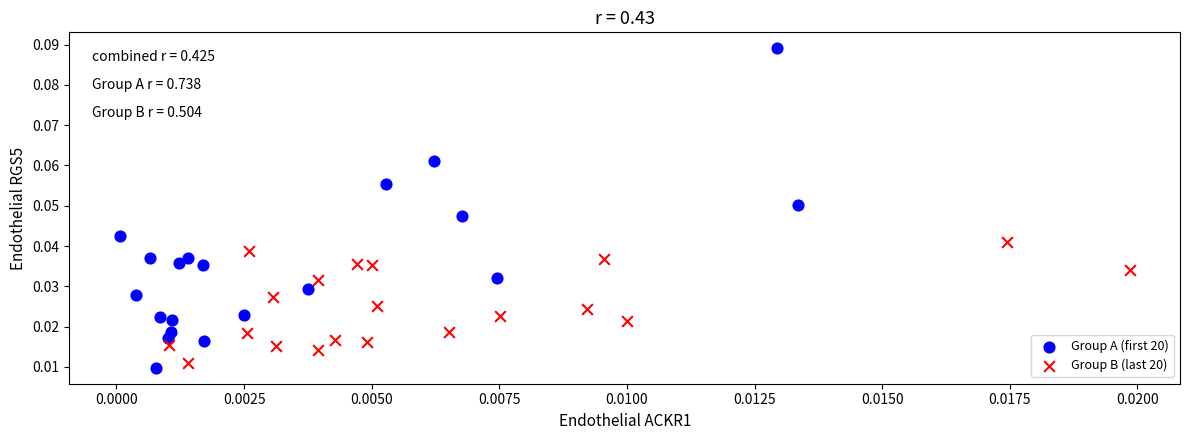

Which series contains the highest Y value?

Group A (first 20)